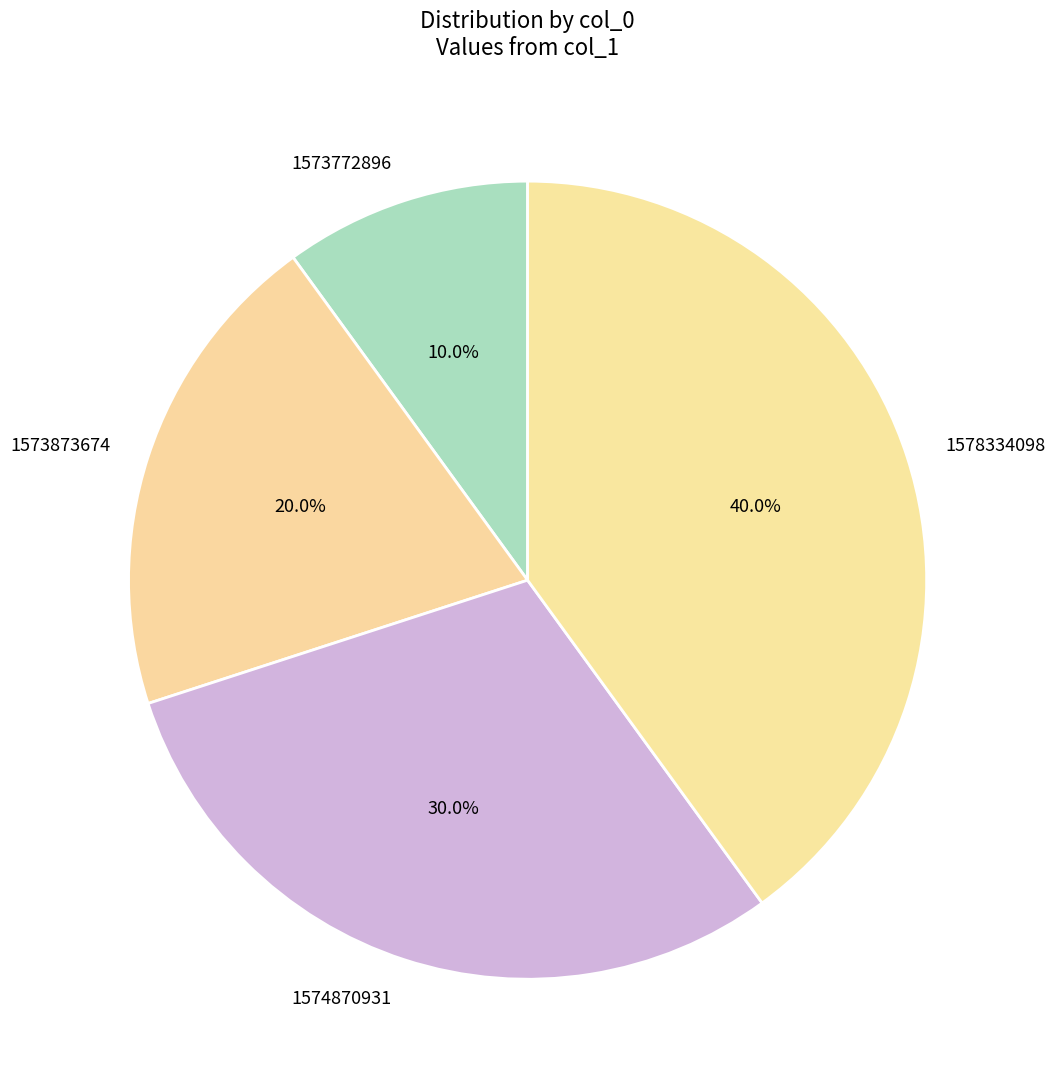

What is the ratio of the value at 1573873674 to the value at 1573772896?

2.0